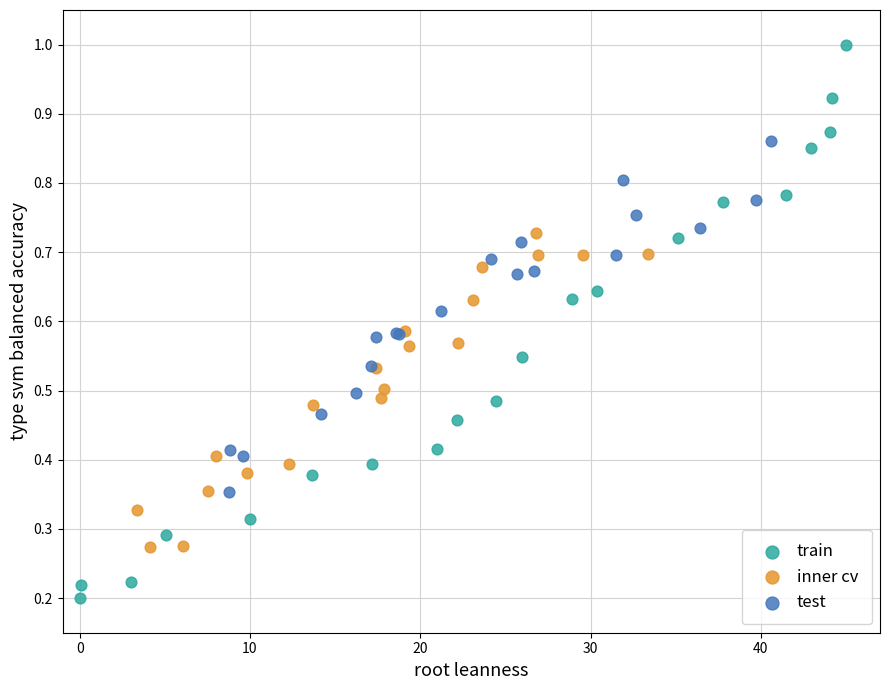

Which series contains the highest Y value?

train